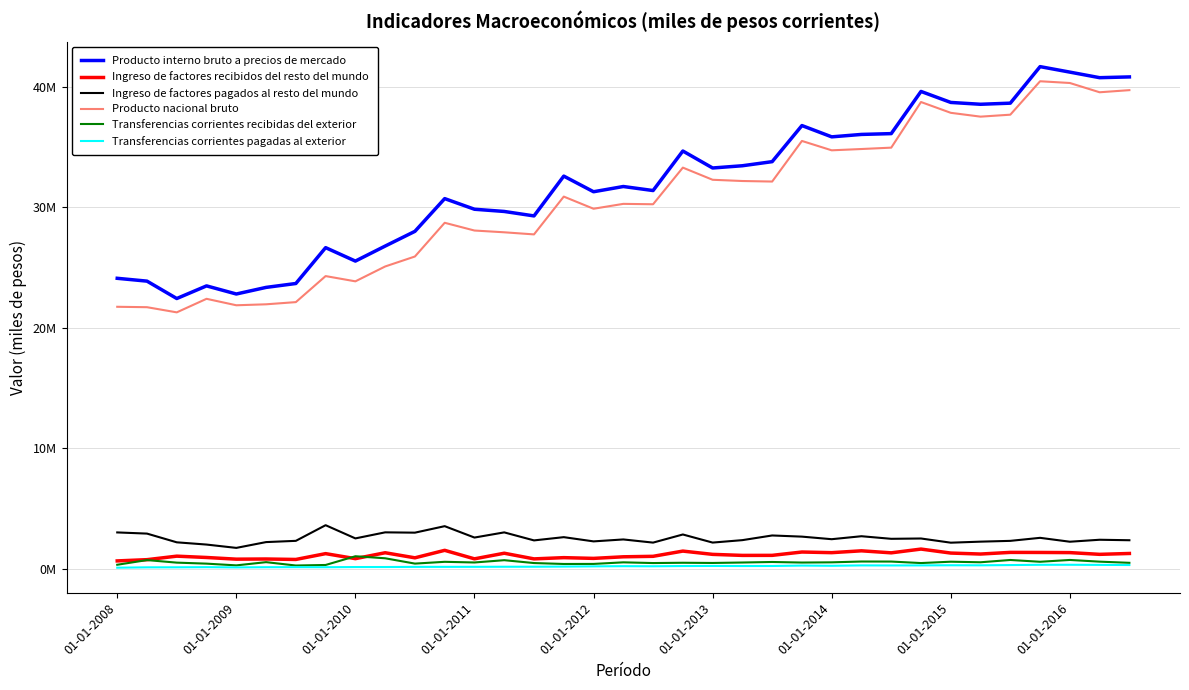

Which series has the largest range (max minus min)?

Producto interno bruto a precios de mercado